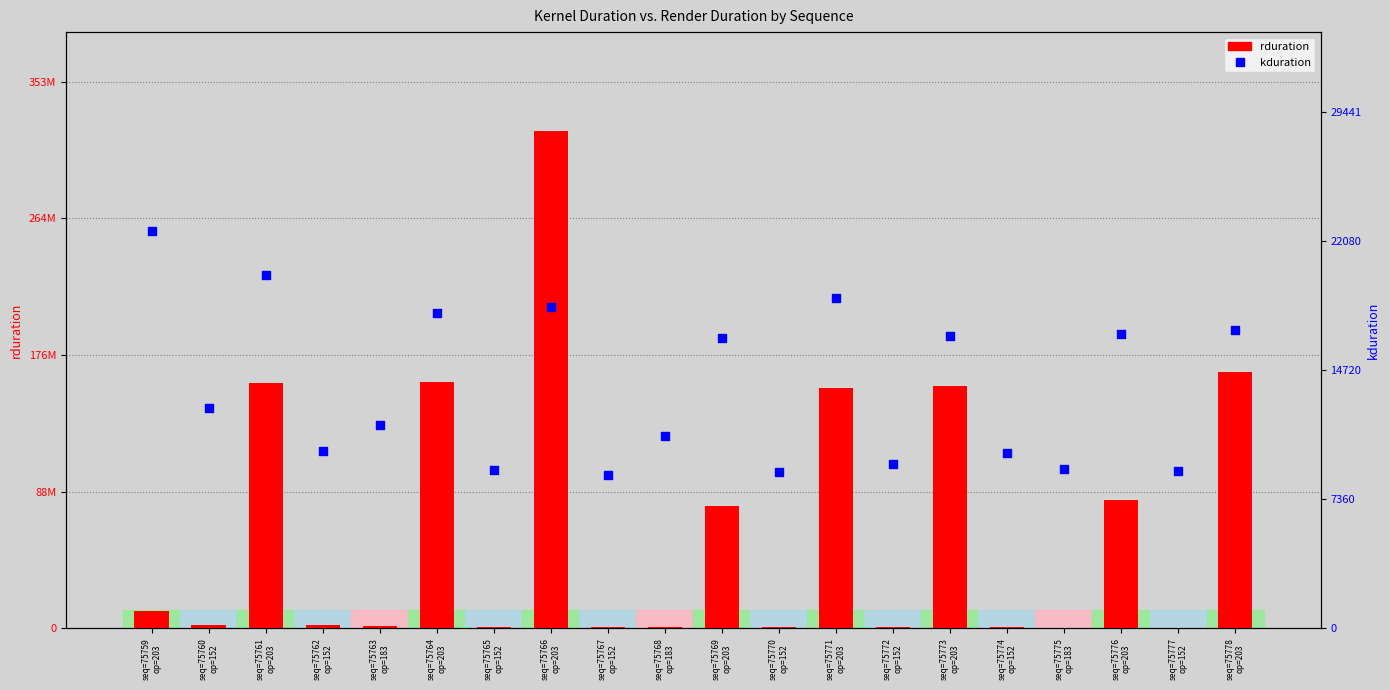

At which category is the sum across all series the highest?

seq=75766
op=203